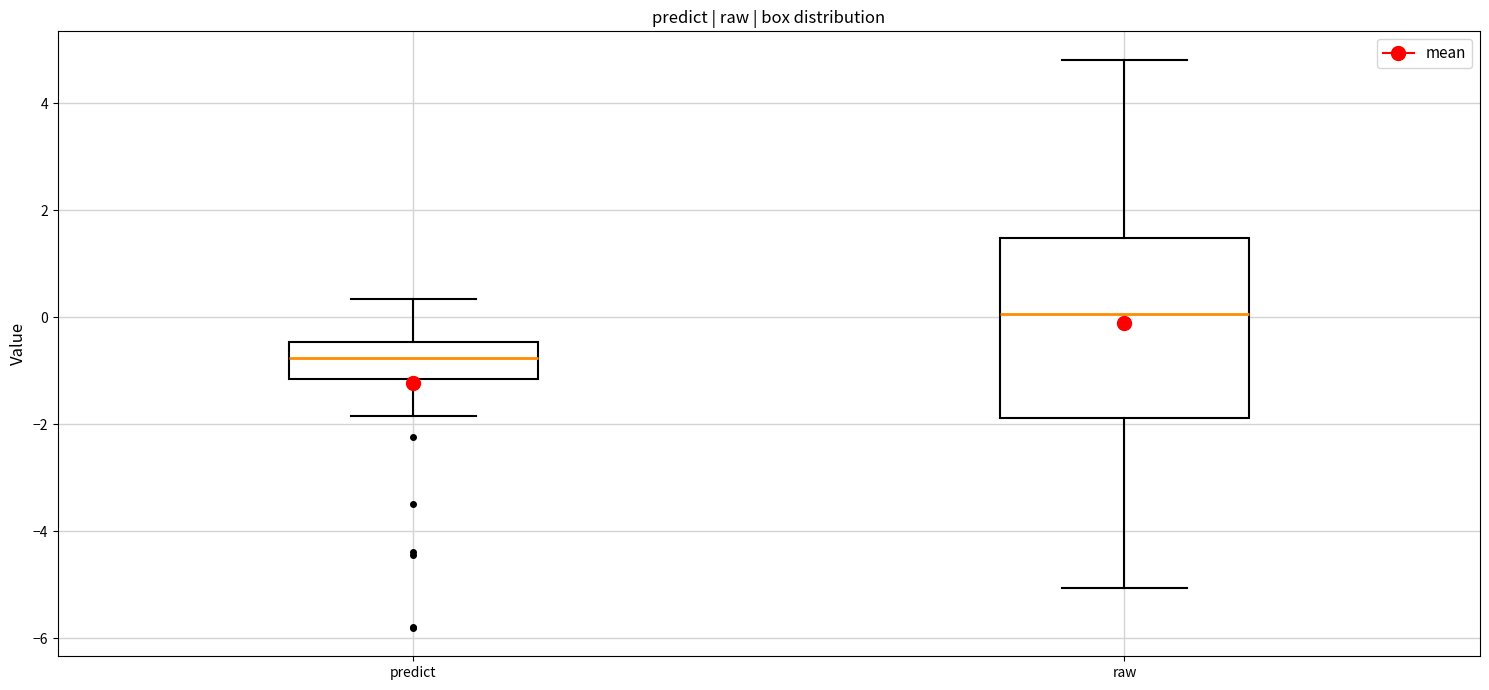

Reading left to right, read every box against the y-axis: the position of its median line, the range the box covers, and the ends of its whiskers. The values are not printed on the chart, so give them approximately, as read against the axis.

predict: median -0.8, box -1.2 to -0.4, whiskers -1.8 to 0.4
raw: median 0.0, box -1.8 to 1.4, whiskers -5.0 to 4.8